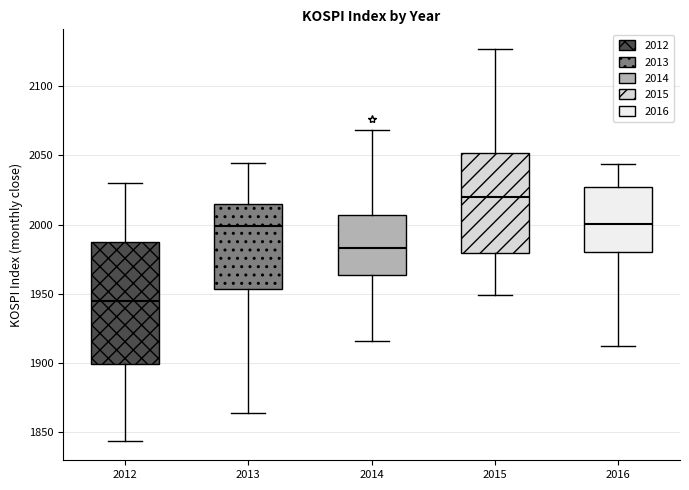

Reading left to right, read every box against the y-axis: the position of its median line, the range the box covers, and the ends of its whiskers. The values are not printed on the chart, so give them approximately, as read against the axis.

2012: median 1945, box 1900 to 1990, whiskers 1845 to 2030
2013: median 2000, box 1955 to 2015, whiskers 1865 to 2045
2014: median 1985, box 1965 to 2005, whiskers 1915 to 2070
2015: median 2020, box 1980 to 2050, whiskers 1950 to 2125
2016: median 2000, box 1980 to 2025, whiskers 1910 to 2045